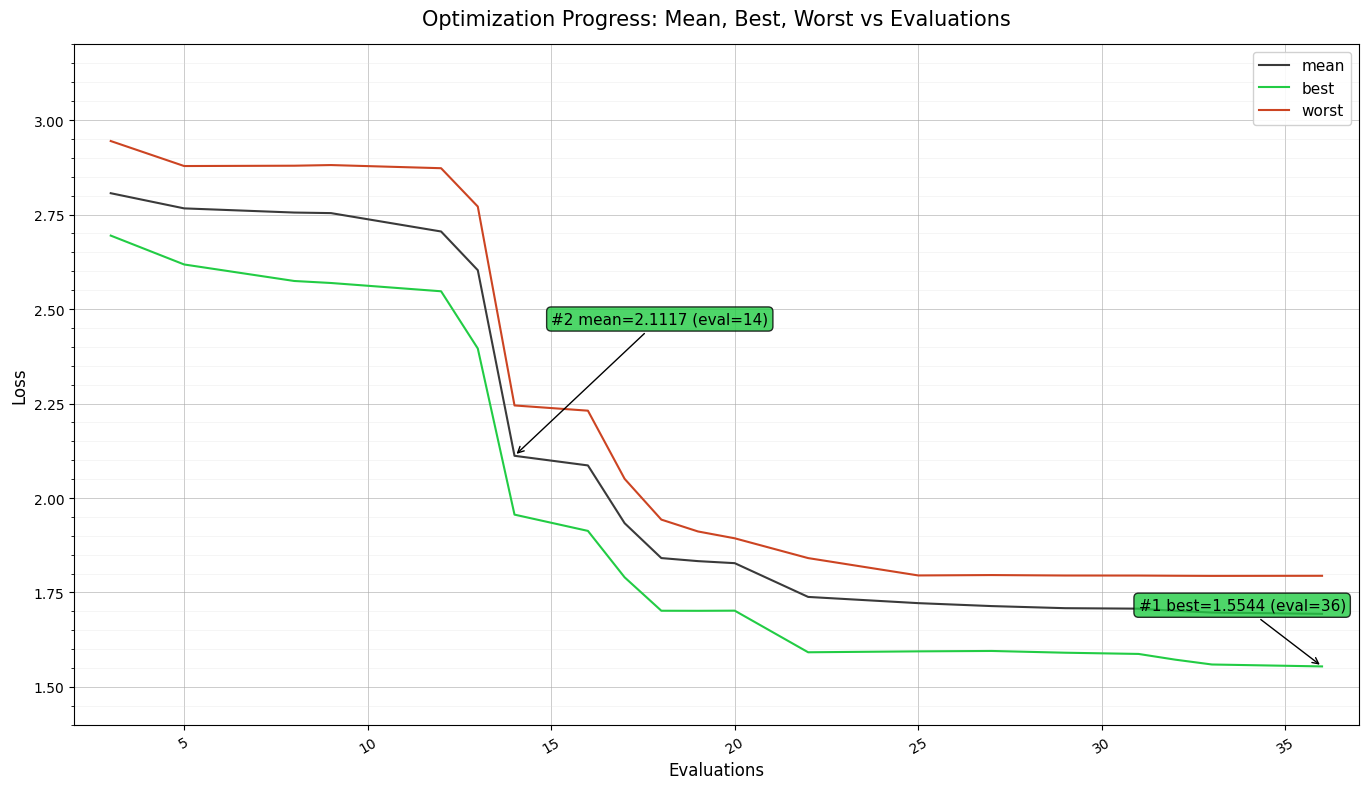

Which series has the largest total across all categories?

worst